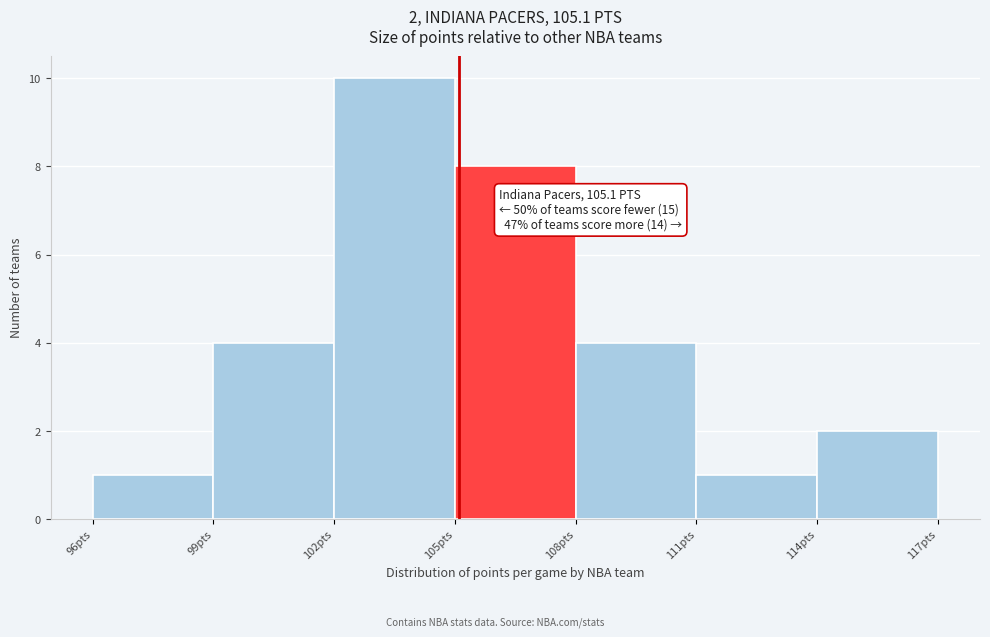

Which range on the x-axis has the tallest bar?

102 to 105